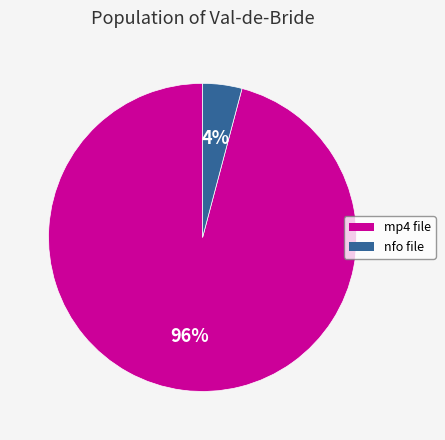

Is there a majority slice in this chart?

Yes